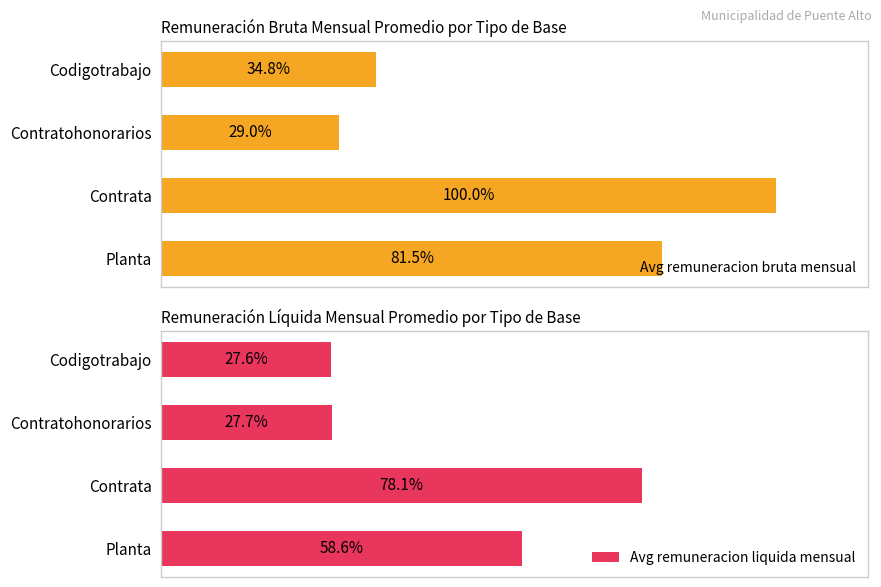

At 1, list the series in order from smallest to largest.

Avg remuneracion liquida mensual, Avg remuneracion bruta mensual